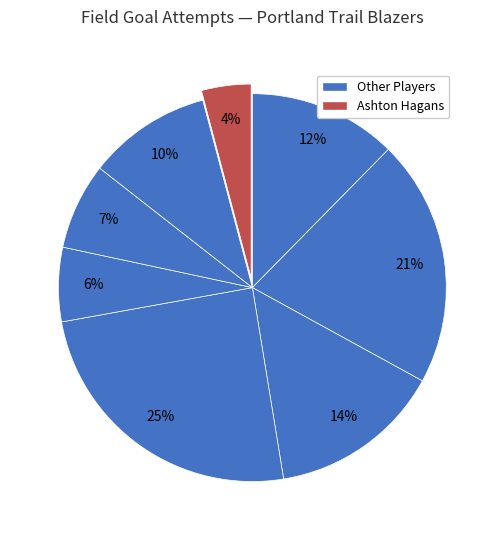

How many segments does this pie chart have?

8